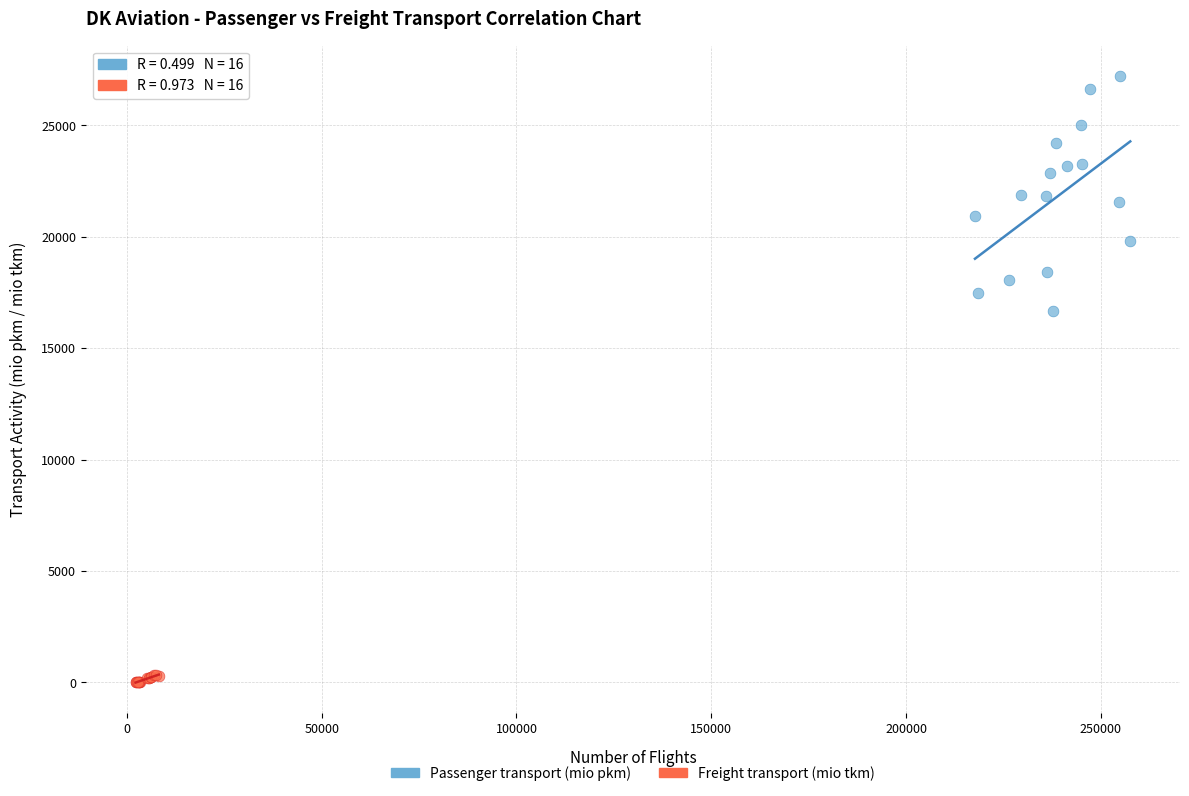

Which series reaches the maximum Y coordinate?

Passenger transport (mio pkm)